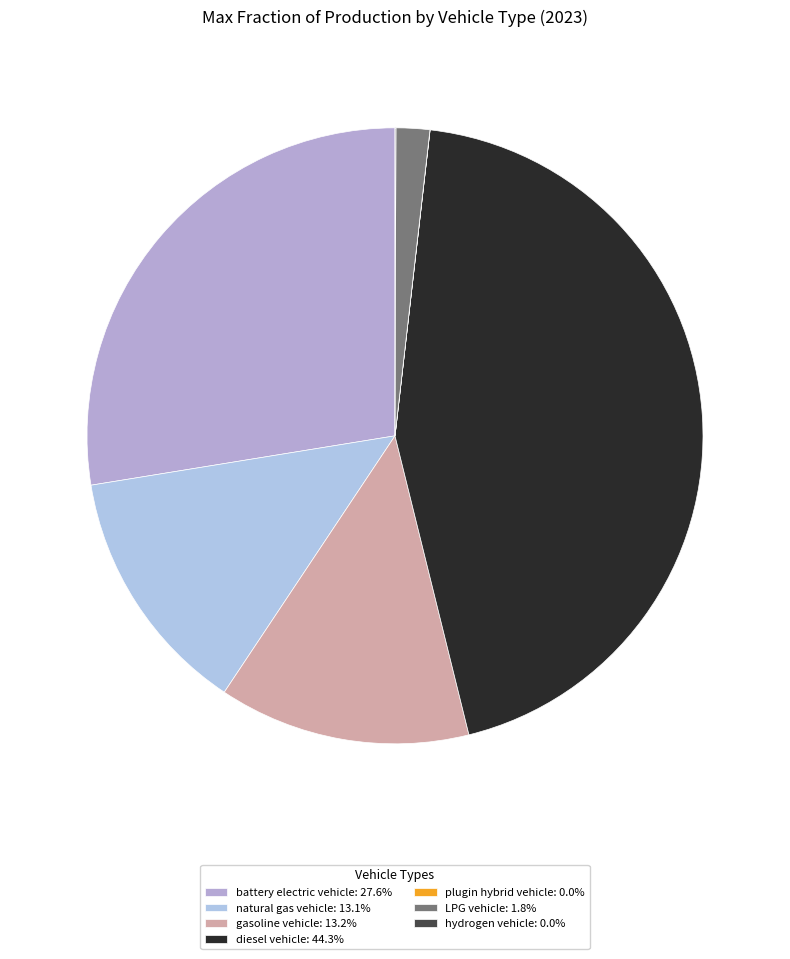

Rank the categories by value from highest to lowest.

diesel vehicle, battery electric vehicle, gasoline vehicle, natural gas vehicle, LPG vehicle, hydrogen vehicle, plugin hybrid vehicle